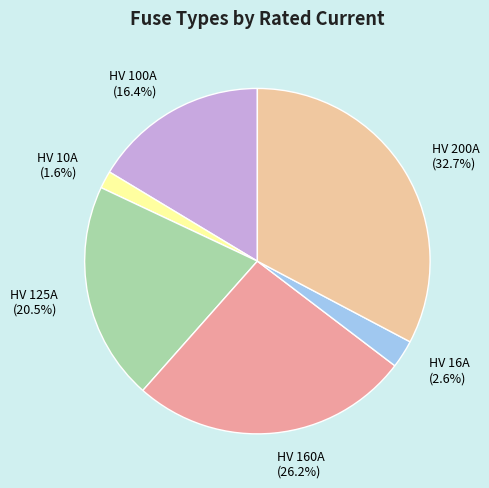

Which category has the smallest portion of the pie?

HV 10A (1.6%)